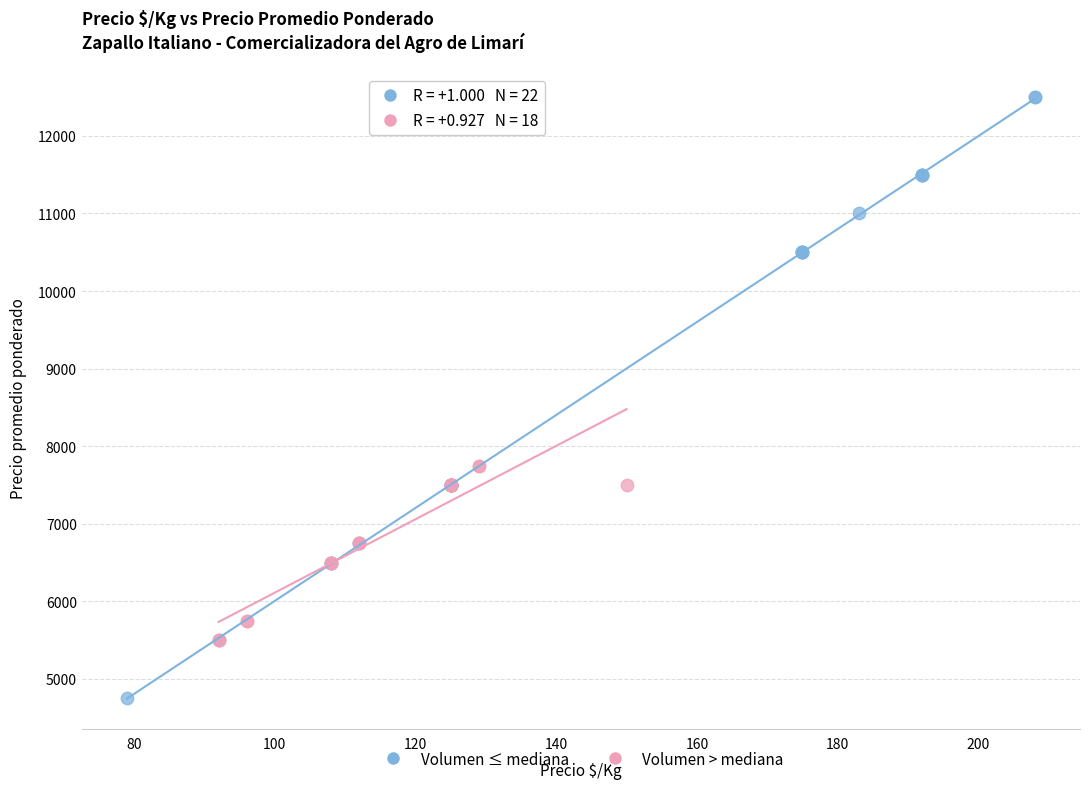

Which series has the largest Y range (max minus min)?

Volumen ≤ mediana